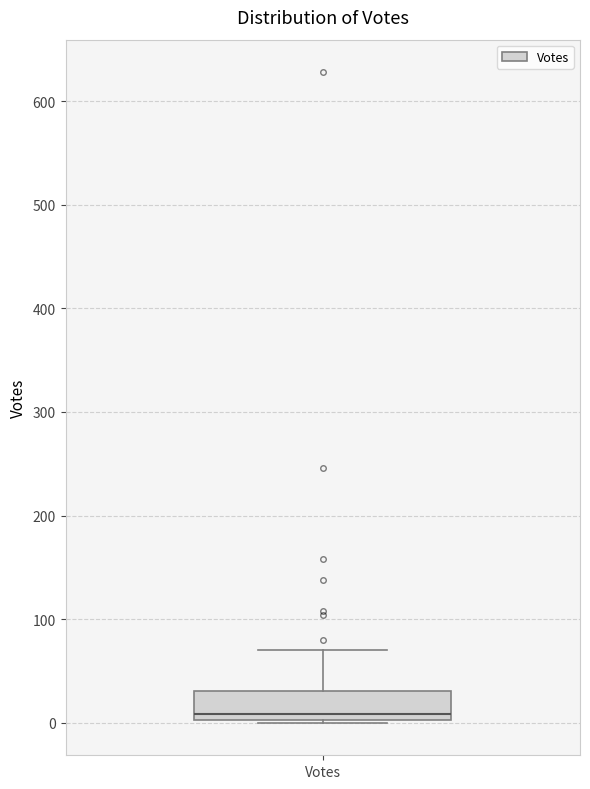

Transcribe this box plot: give where the median line is, the range the box spans, and where the two whiskers end, as read against the y-axis. The values are not printed on the chart, so give them approximately, as read against the axis.

median 10, box 0 to 30, whiskers 0 to 70